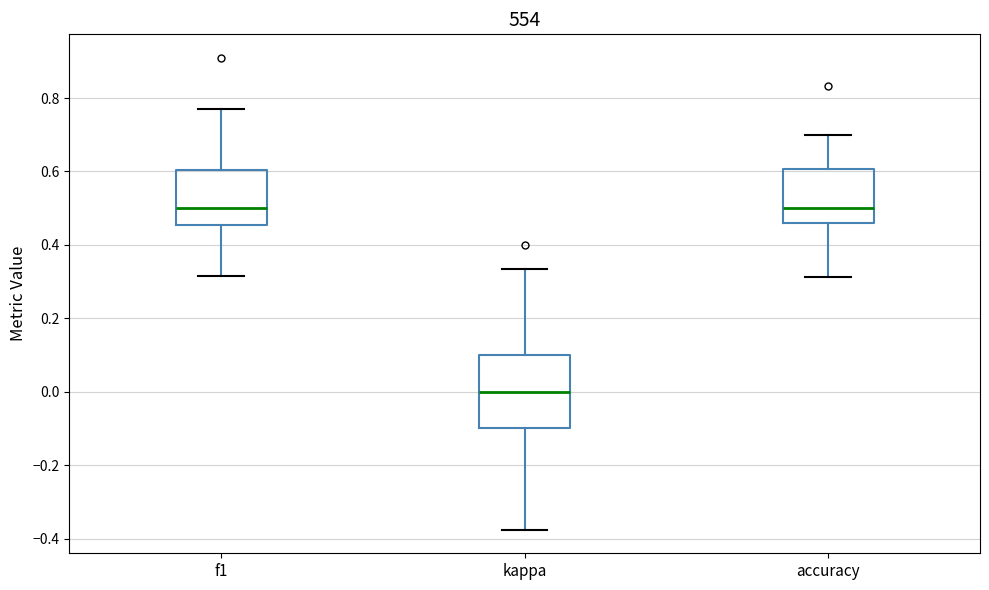

Reading left to right, read every box against the y-axis: the position of its median line, the range the box covers, and the ends of its whiskers. The values are not printed on the chart, so give them approximately, as read against the axis.

f1: median 0.50, box 0.46 to 0.60, whiskers 0.32 to 0.76
kappa: median 0.00, box -0.10 to 0.10, whiskers -0.38 to 0.34
accuracy: median 0.50, box 0.46 to 0.60, whiskers 0.32 to 0.70